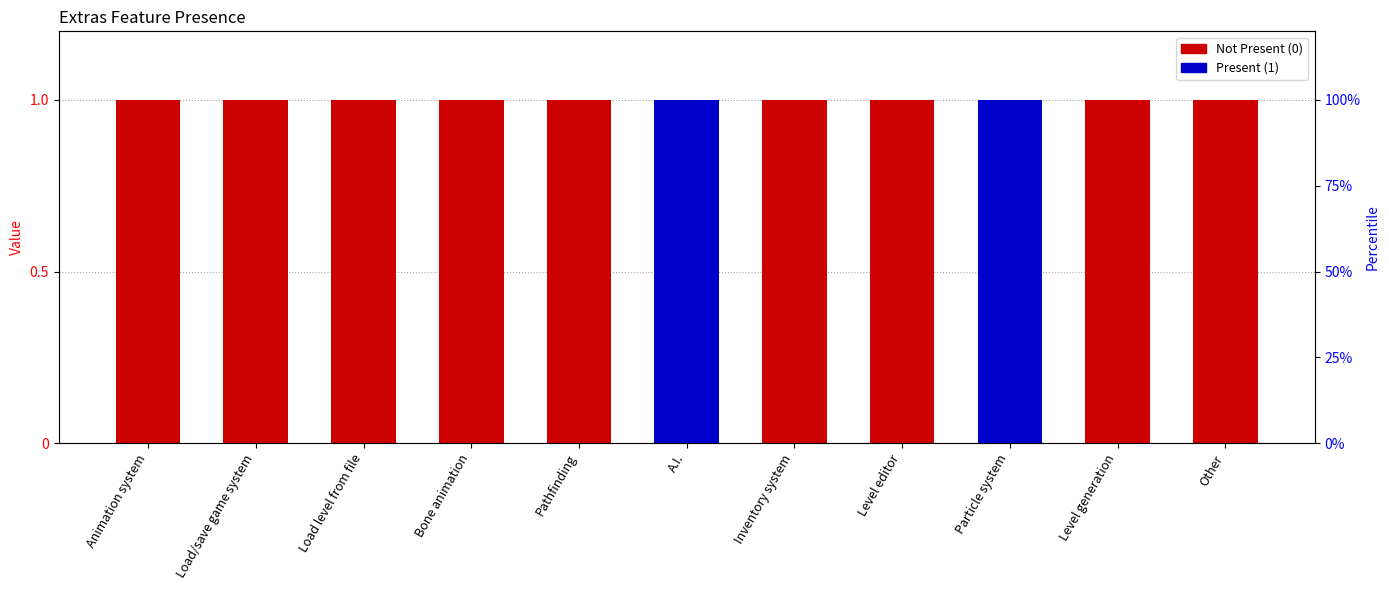

Is it true that Present (1) equals 0 at Animation system?

False